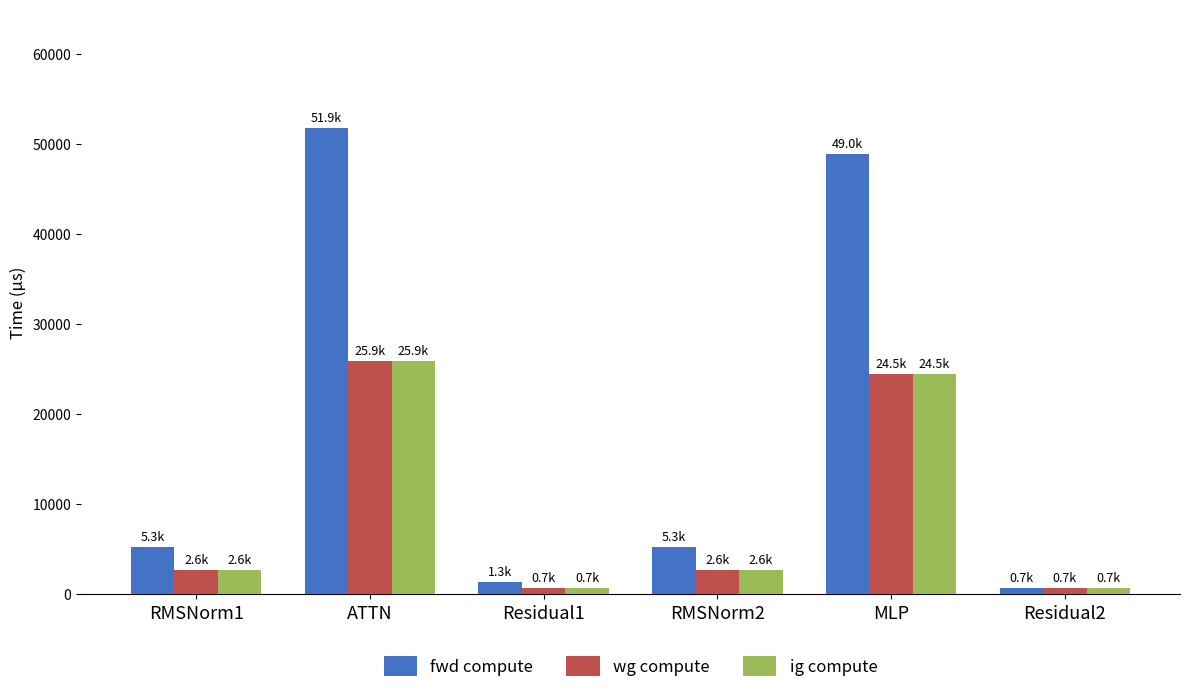

What is the total value across all series at Residual2?

1977.2